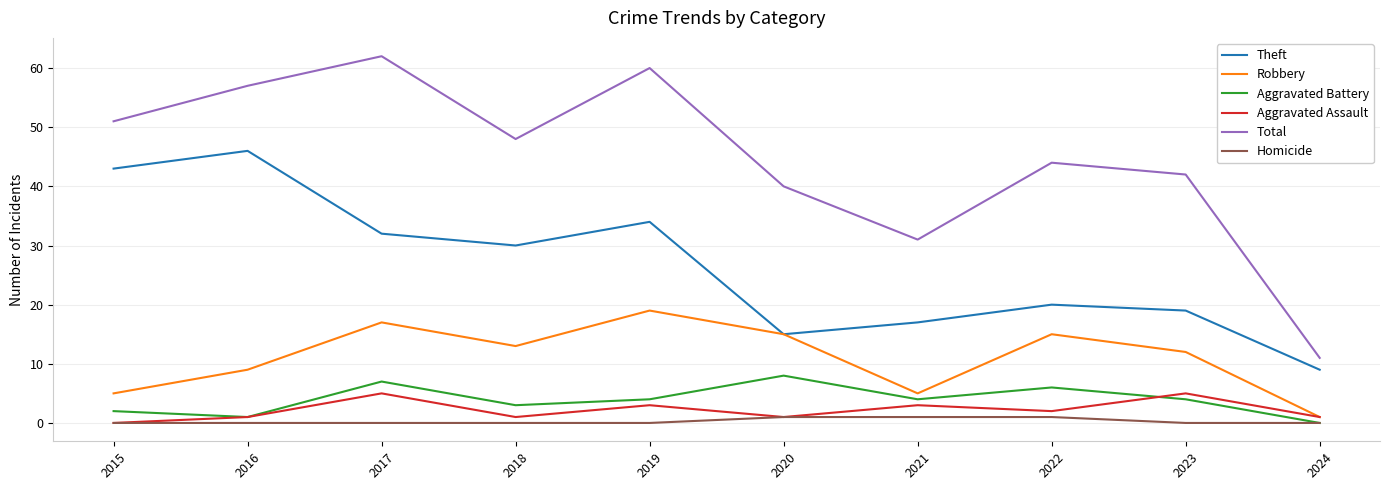

At which label does Total reach its peak?

2017